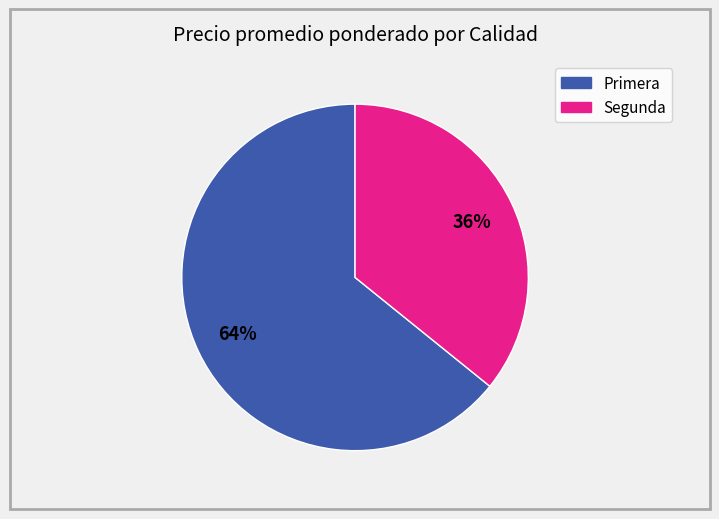

To the nearest percent, what is the average slice percentage?

50%